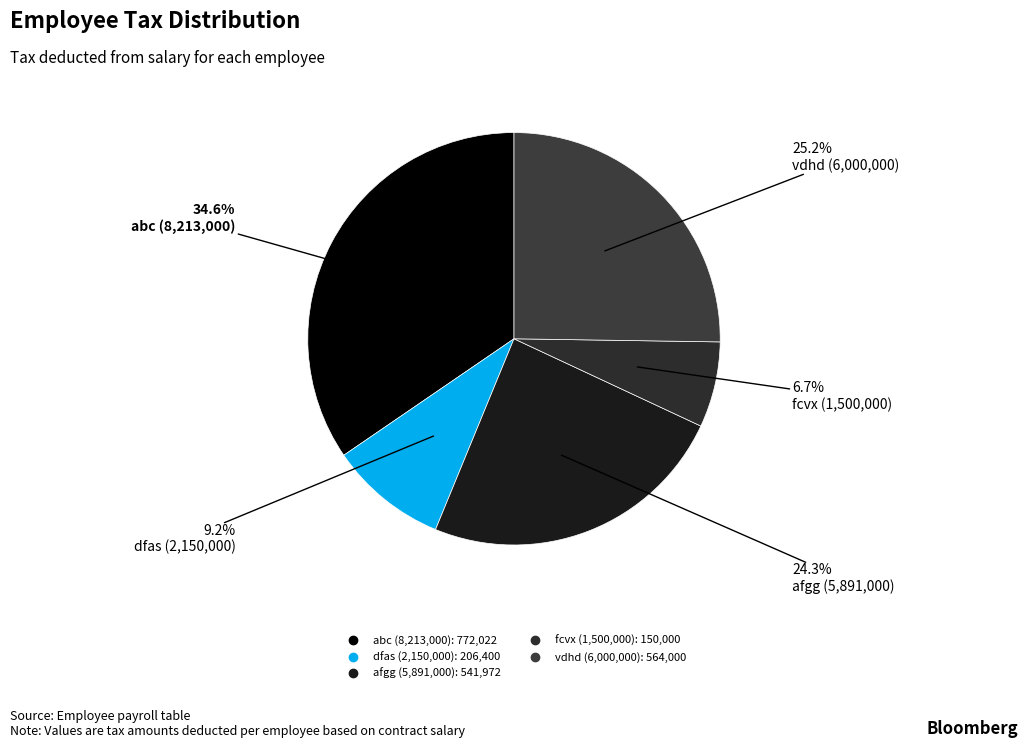

Count the number of slices in the pie.

5